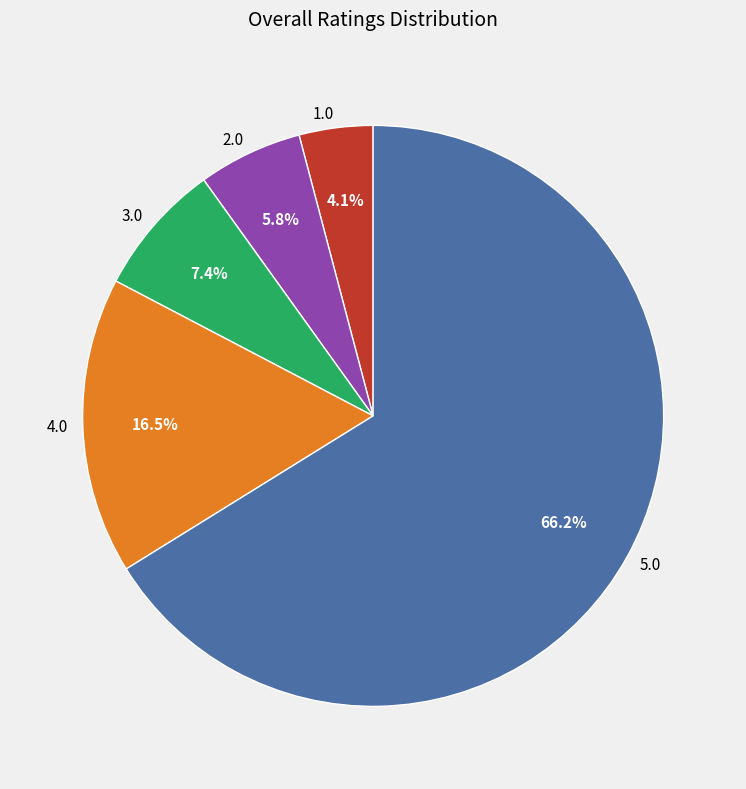

What is the largest slice in the pie chart?

5.0